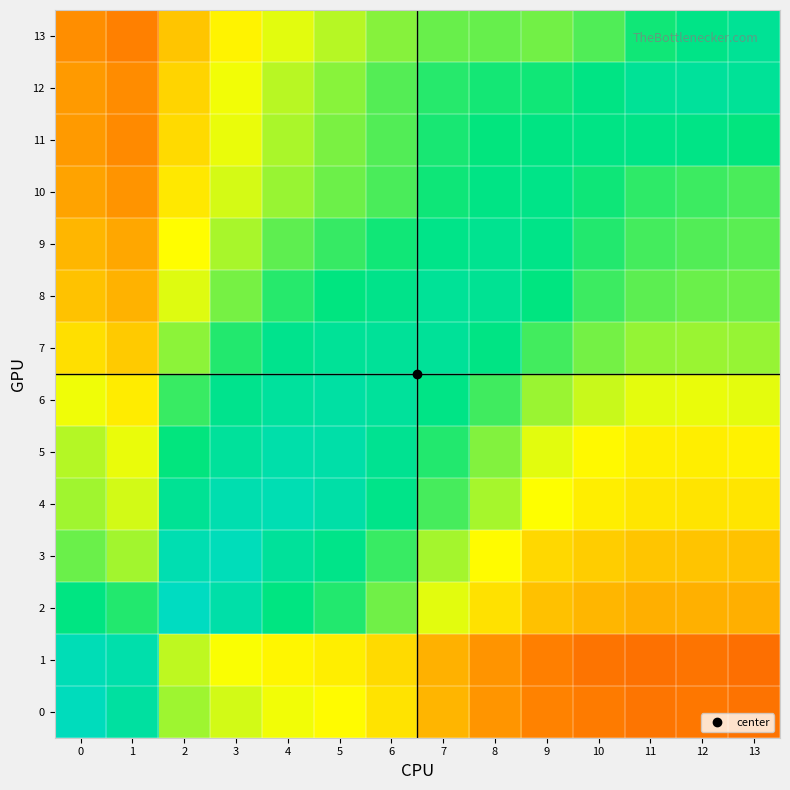

Reading left to right, what are all the values shown in this chart?

0: 0=0.9	1=0.8	2=0.6	3=0.5	4=0.5	5=0.5	6=0.4	7=0.4	8=0.3	9=0.3	10=0.2	11=0.2	12=0.2	13=0.2
1: 0=0.9	1=0.9	2=0.6	3=0.5	4=0.5	5=0.5	6=0.4	7=0.3	8=0.3	9=0.3	10=0.2	11=0.2	12=0.2	13=0.2
2: 0=0.8	1=0.7	2=0.9	3=0.9	4=0.8	5=0.7	6=0.6	7=0.5	8=0.4	9=0.4	10=0.4	11=0.3	12=0.3	13=0.3
3: 0=0.6	1=0.6	2=0.9	3=0.9	4=0.8	5=0.8	6=0.7	7=0.6	8=0.5	9=0.4	10=0.4	11=0.4	12=0.4	13=0.4
4: 0=0.6	1=0.5	2=0.8	3=0.9	4=0.9	5=0.9	6=0.8	7=0.7	8=0.6	9=0.5	10=0.5	11=0.5	12=0.4	13=0.5
5: 0=0.6	1=0.5	2=0.7	3=0.8	4=0.9	5=0.9	6=0.8	7=0.7	8=0.6	9=0.5	10=0.5	11=0.5	12=0.5	13=0.5
6: 0=0.5	1=0.5	2=0.7	3=0.8	4=0.8	5=0.9	6=0.8	7=0.8	8=0.7	9=0.6	10=0.6	11=0.5	12=0.5	13=0.5
7: 0=0.4	1=0.4	2=0.6	3=0.7	4=0.8	5=0.8	6=0.8	7=0.8	8=0.8	9=0.7	10=0.6	11=0.6	12=0.6	13=0.6
8: 0=0.4	1=0.4	2=0.5	3=0.6	4=0.7	5=0.8	6=0.8	7=0.8	8=0.8	9=0.8	10=0.7	11=0.7	12=0.6	13=0.6
9: 0=0.4	1=0.3	2=0.5	3=0.6	4=0.7	5=0.7	6=0.7	7=0.8	8=0.8	9=0.8	10=0.7	11=0.7	12=0.7	13=0.7
10: 0=0.3	1=0.3	2=0.5	3=0.5	4=0.6	5=0.6	6=0.7	7=0.7	8=0.8	9=0.8	10=0.7	11=0.7	12=0.7	13=0.7
11: 0=0.3	1=0.3	2=0.4	3=0.5	4=0.6	5=0.6	6=0.7	7=0.7	8=0.7	9=0.8	10=0.8	11=0.8	12=0.8	13=0.7
12: 0=0.3	1=0.3	2=0.4	3=0.5	4=0.6	5=0.6	6=0.7	7=0.7	8=0.7	9=0.7	10=0.8	11=0.8	12=0.8	13=0.8
13: 0=0.3	1=0.3	2=0.4	3=0.5	4=0.5	5=0.6	6=0.6	7=0.6	8=0.6	9=0.6	10=0.7	11=0.7	12=0.8	13=0.8